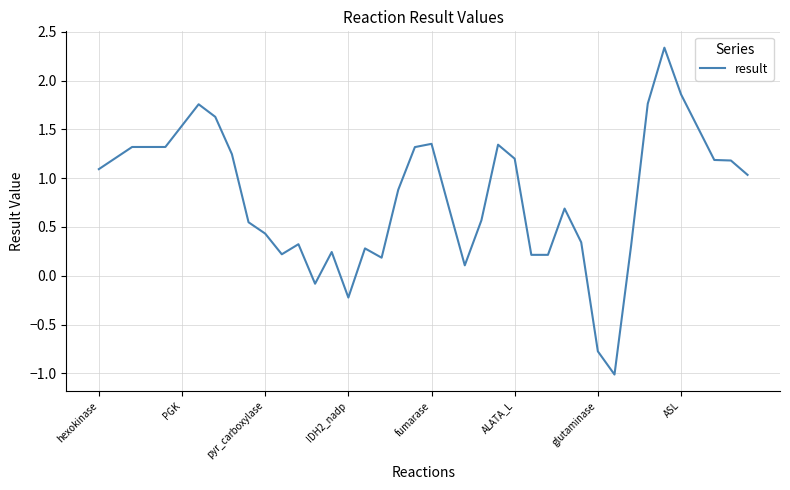

What is the difference between the maximum and minimum values?

3.4